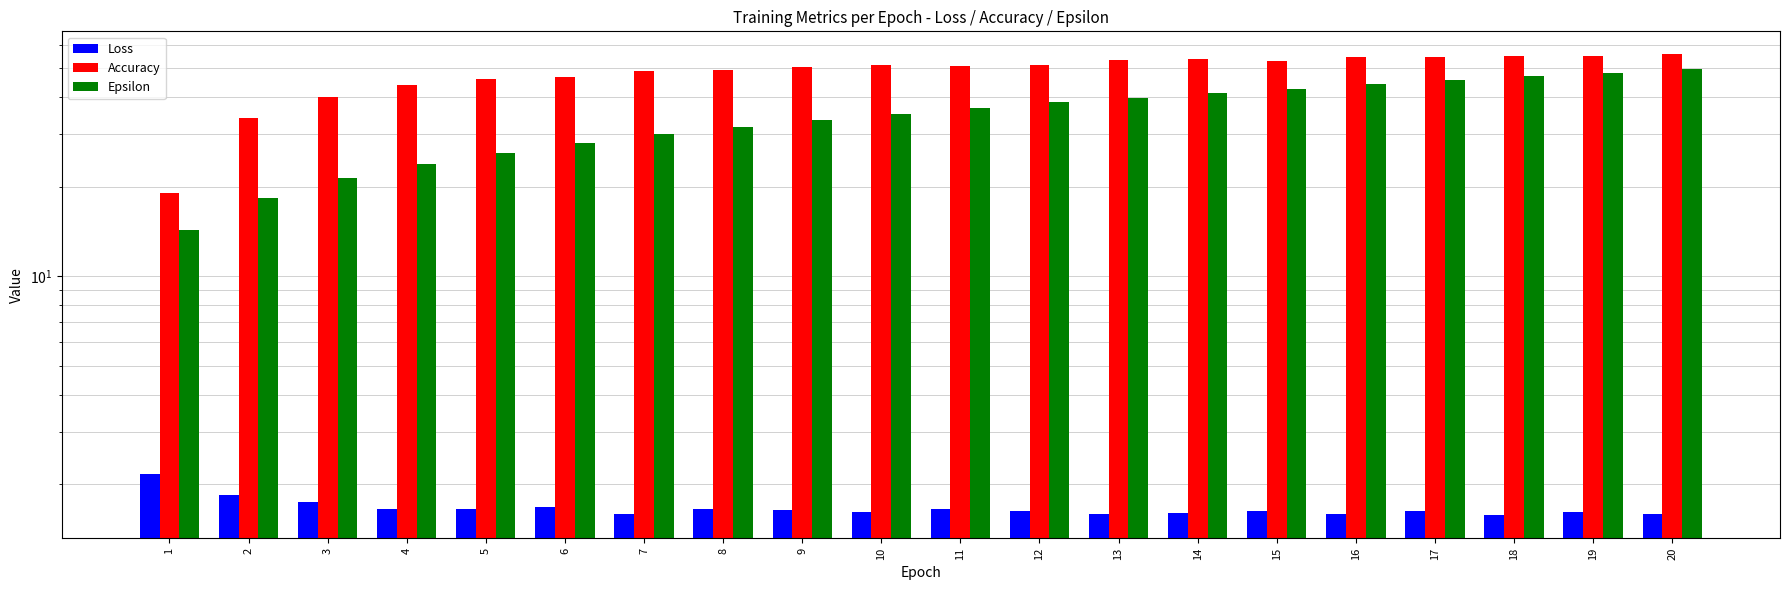

Rank the categories by Accuracy value from lowest to highest.

1, 2, 3, 4, 5, 6, 7, 8, 9, 11, 12, 10, 15, 13, 14, 17, 16, 19, 18, 20